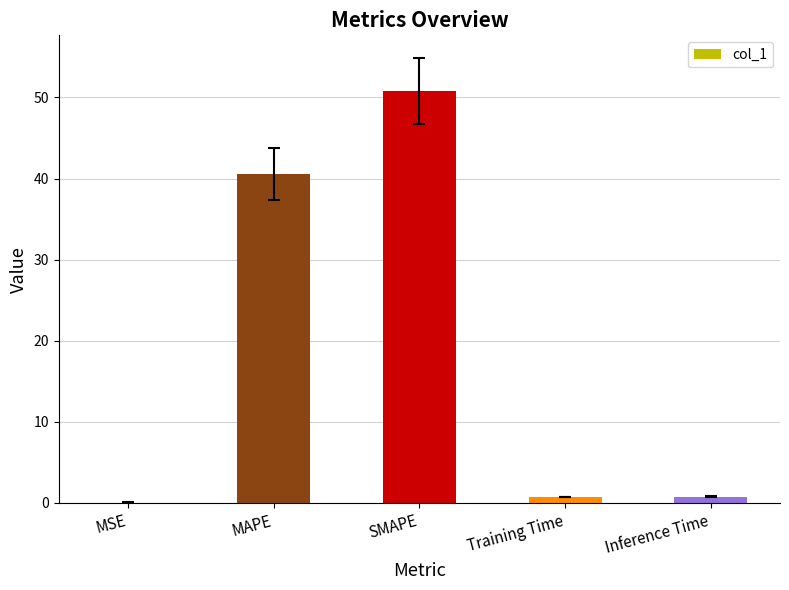

Is it true that the value at Training Time is 0.7?

True